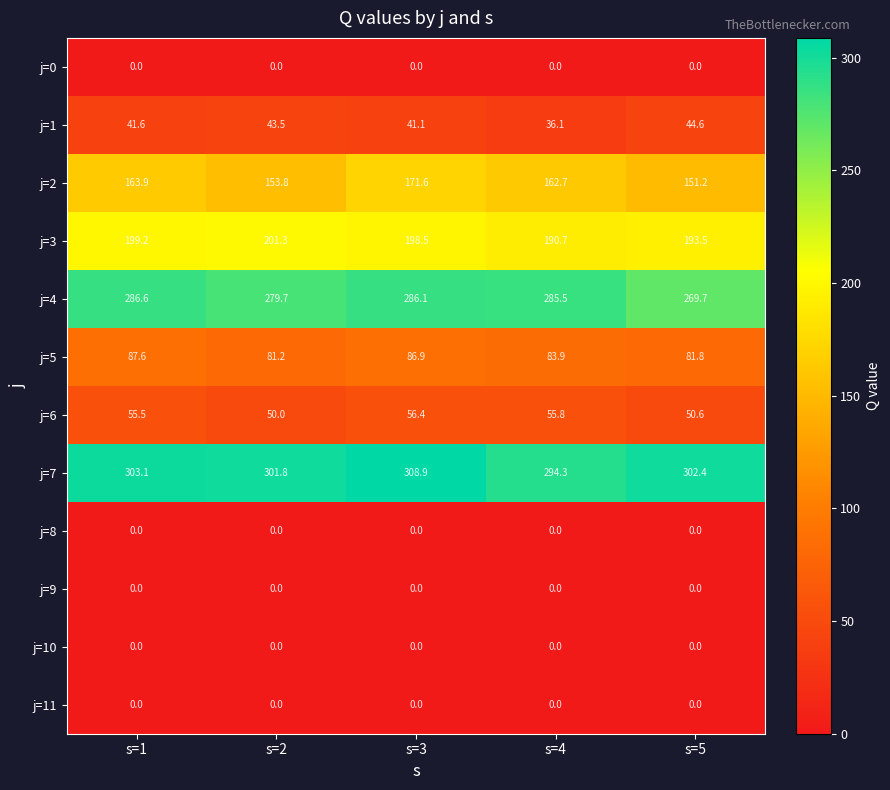

Which series has the largest range (max minus min)?

j=2